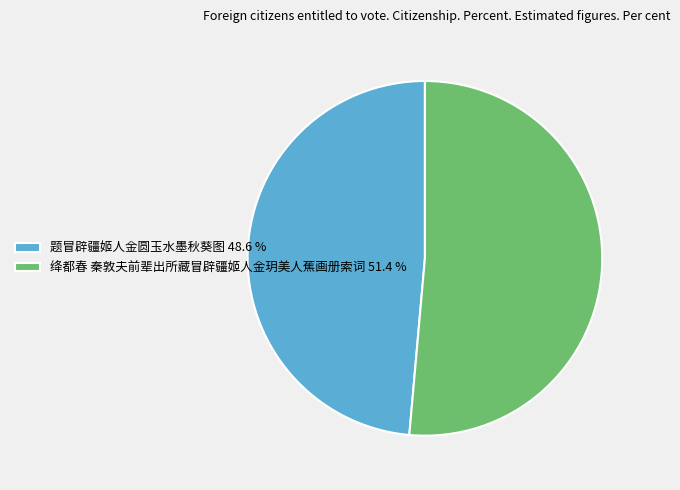

What is the majority slice?

绛都春 秦敦夫前辈出所藏冒辟疆姬人金玥美人蕉画册索词